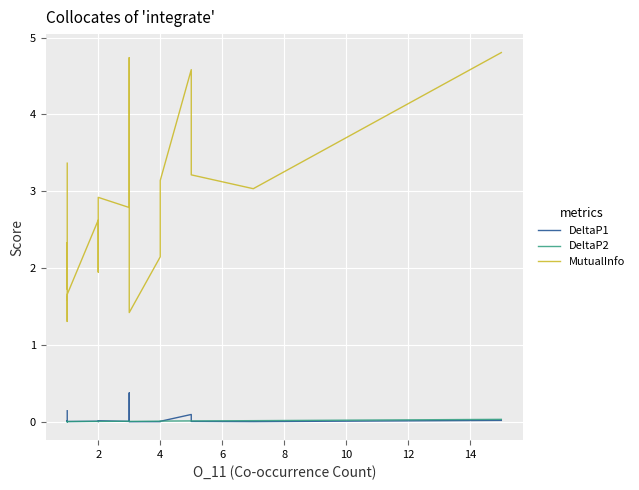

How many values in the MutualInfo series exceed 2?

23